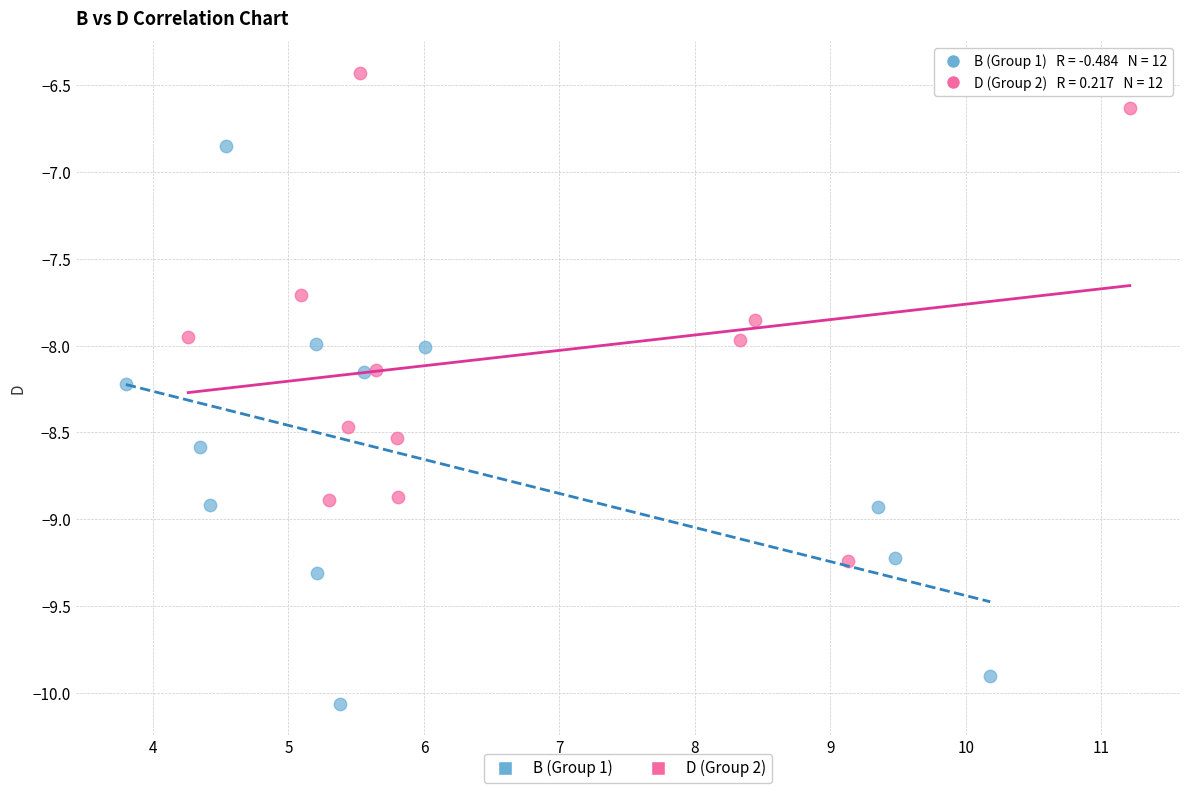

Which series has the widest spread of Y values?

B (Group 1)